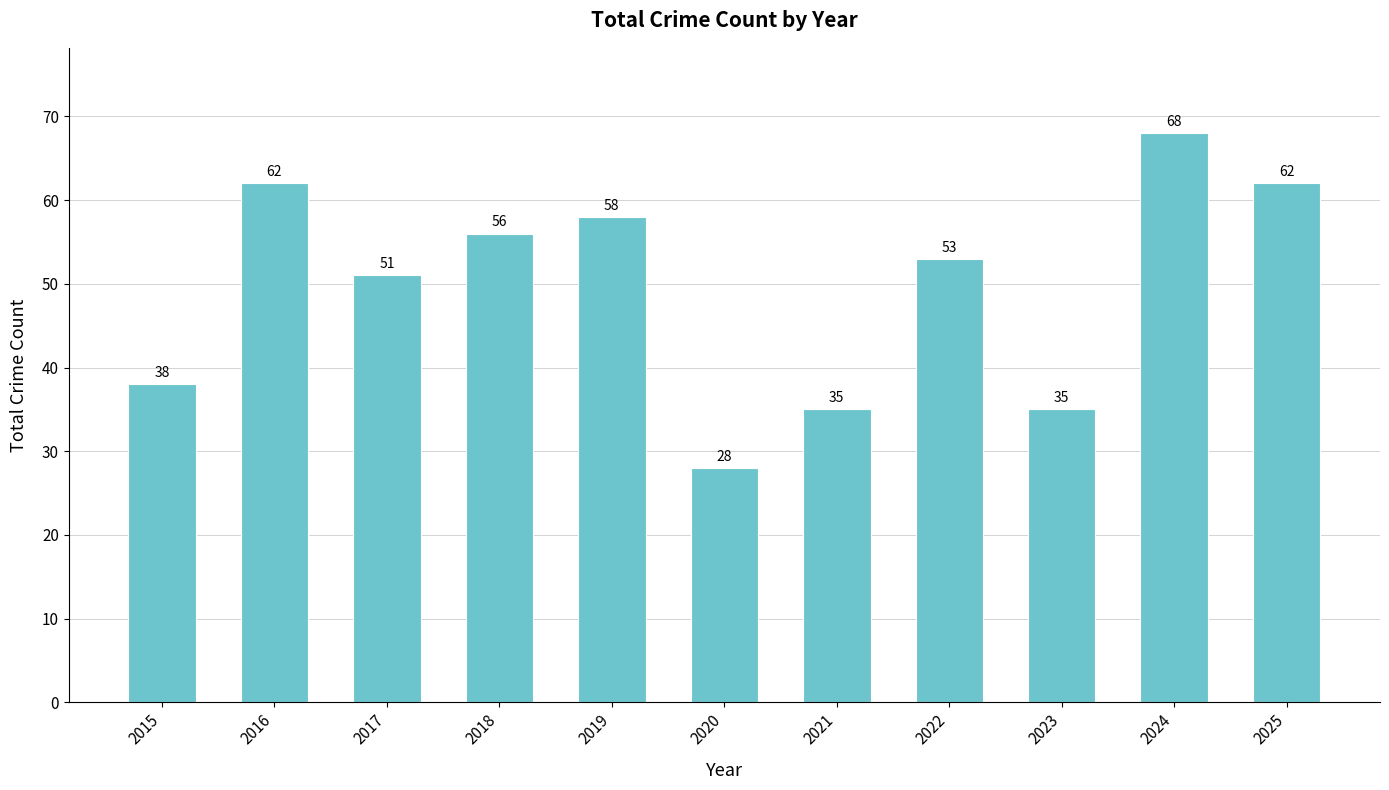

How many bars are there in total?

11